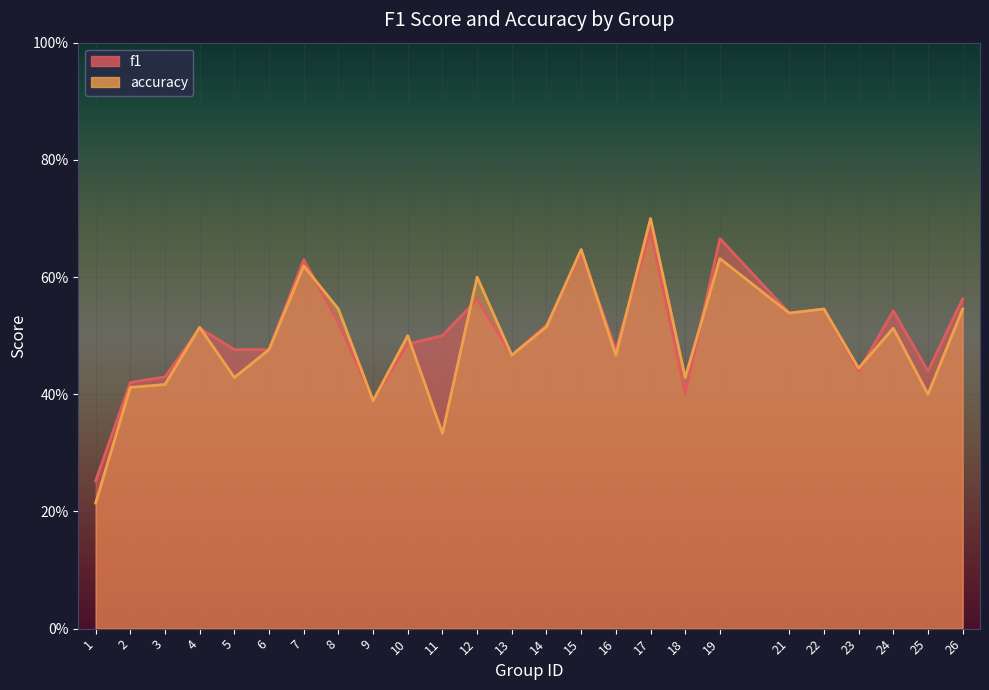

How many series are shown in this chart?

2